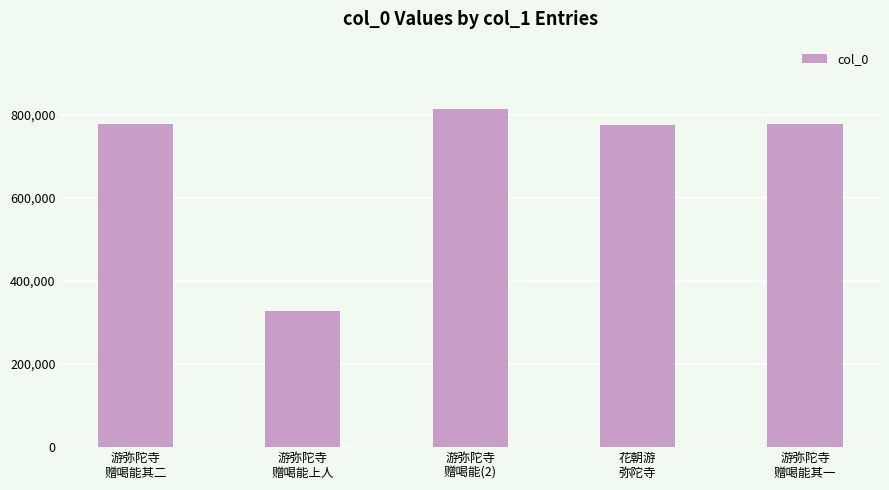

What is the minimum value shown in the chart?

327729